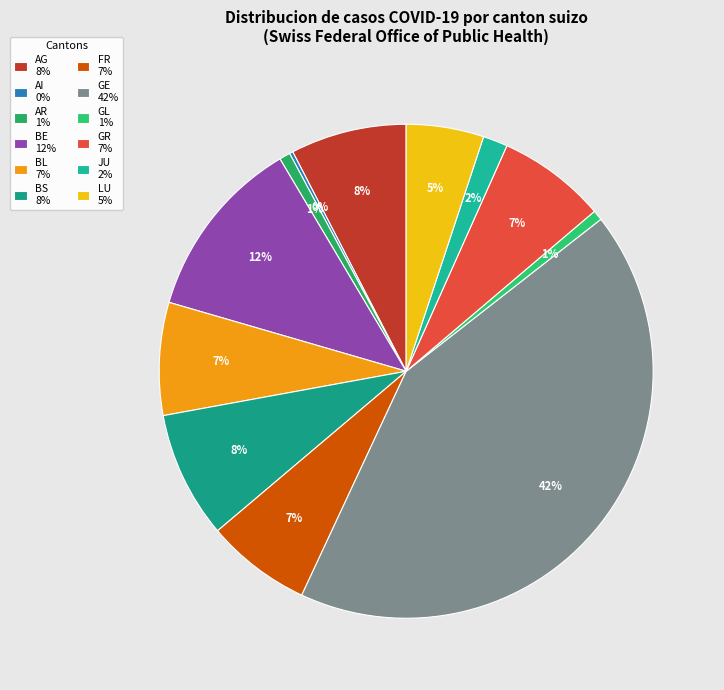

The GR slice represents 7% of the pie. True or false?

True